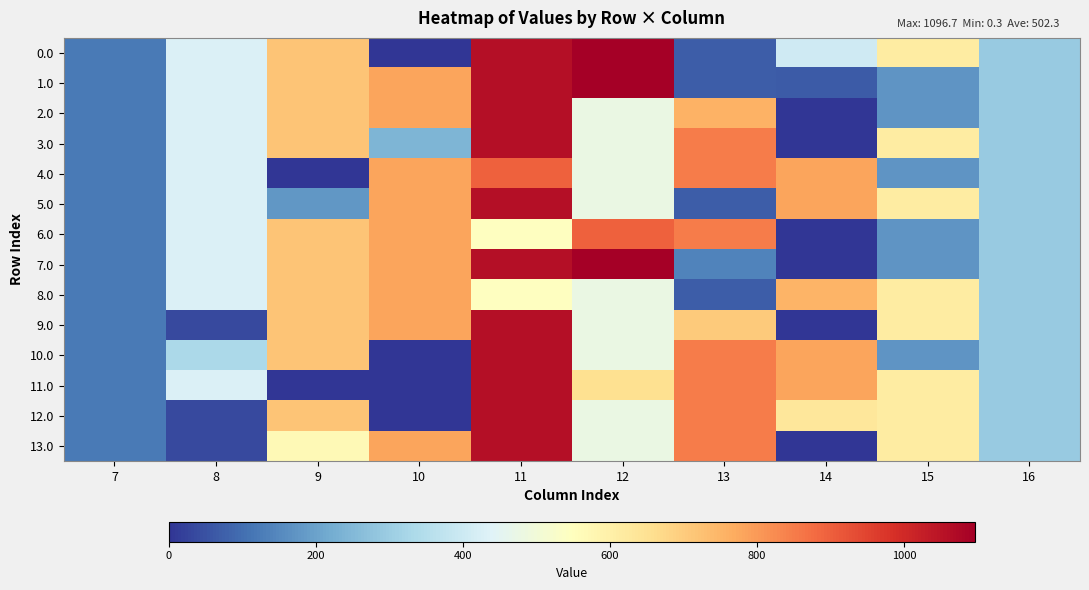

What is the spread (max minus min) of values at 13?

782.0